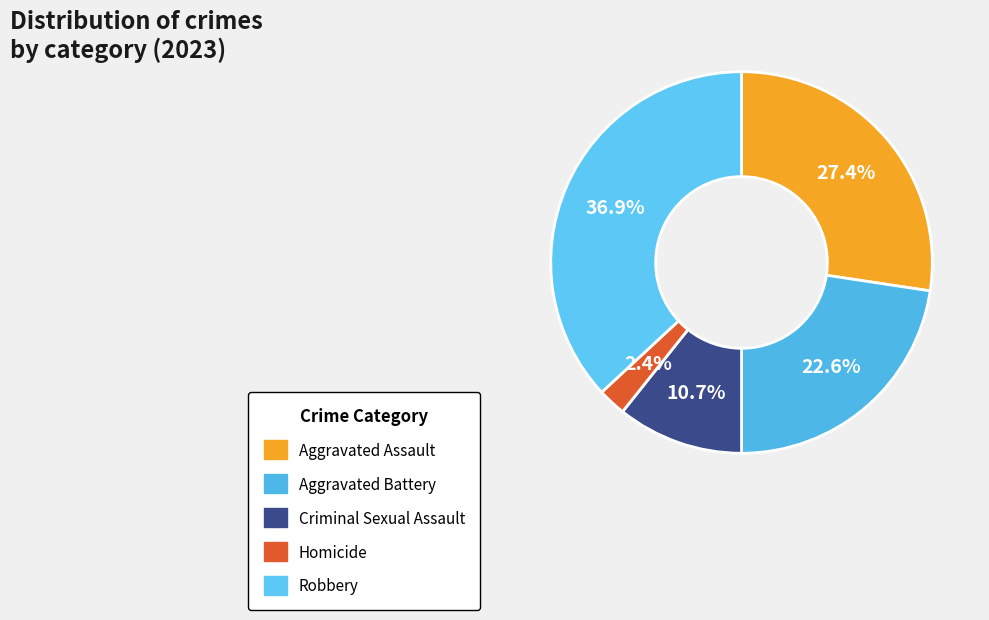

The Aggravated Assault slice represents 18% of the pie. True or false?

False